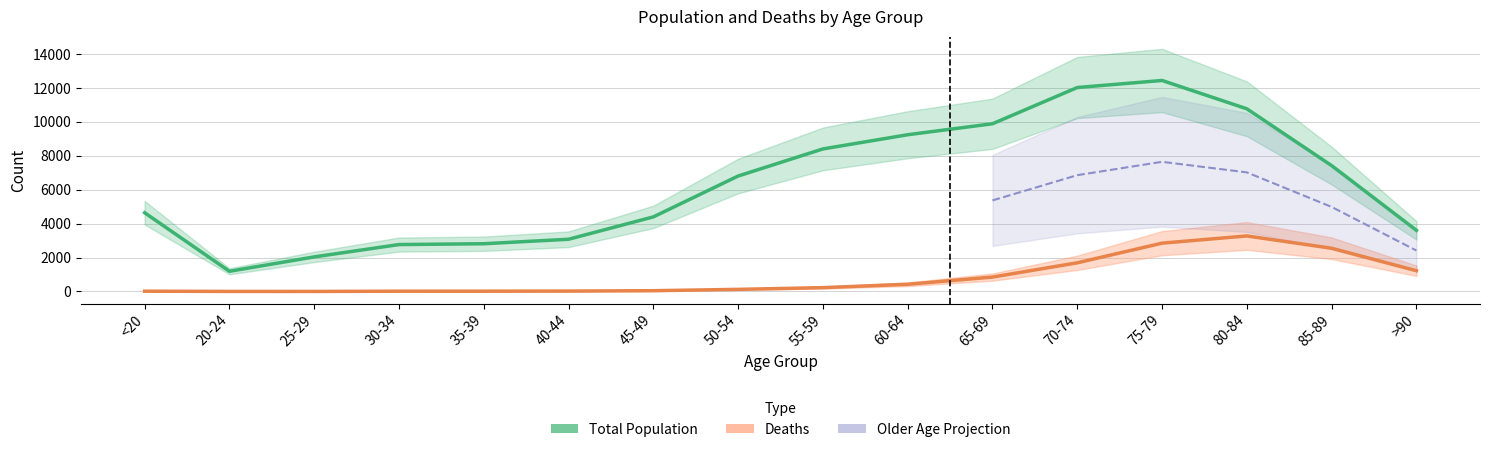

Where is the first local maximum for Deaths?

80-84